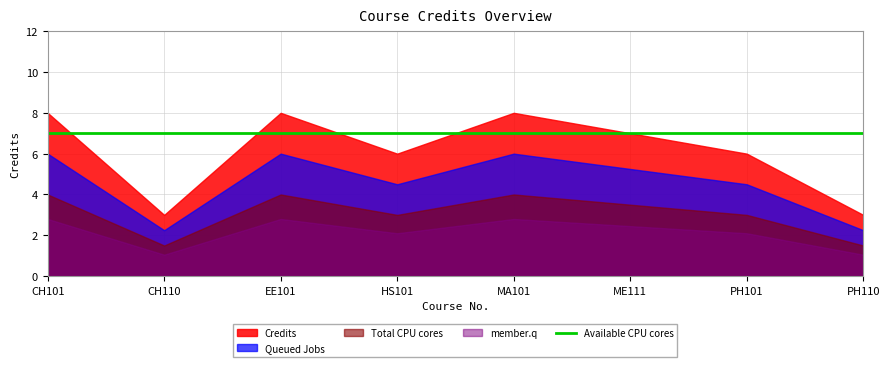

Rank the categories by value from highest to lowest.

1, 3, 5, 6, 4, 7, 2, 8